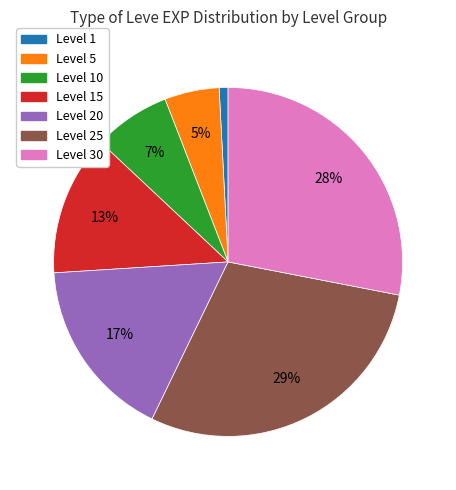

Is it true that Level 20 is 4% of the pie?

False